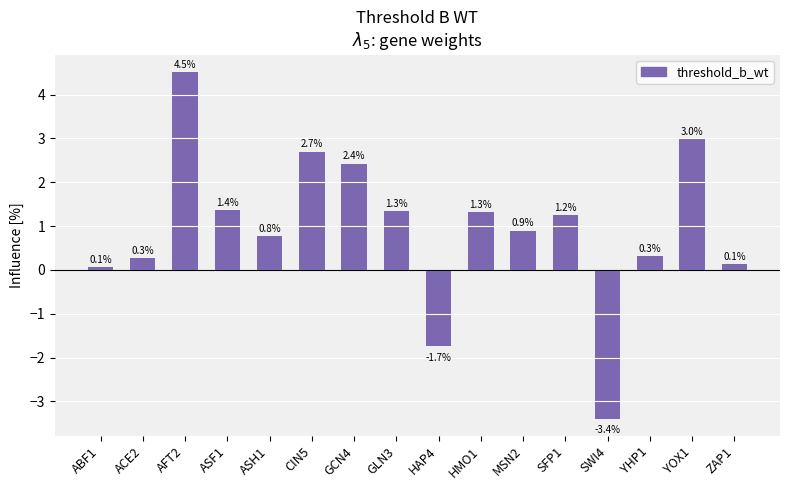

What is the average value?

0.9